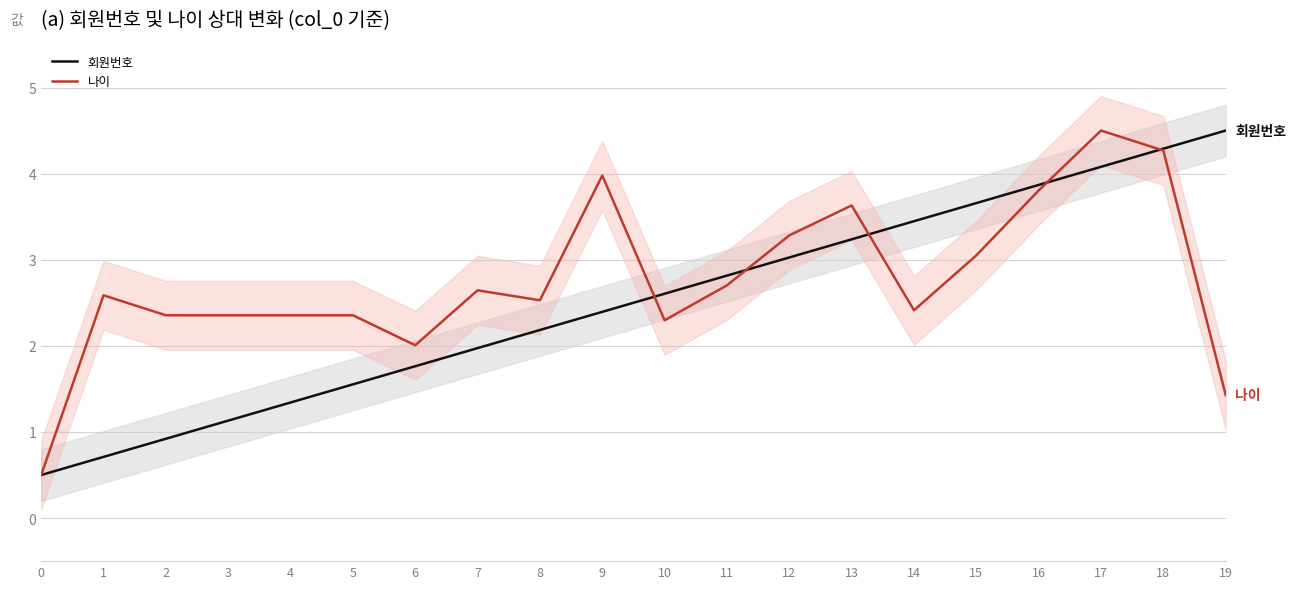

How many values in the 나이 series exceed 2?

18